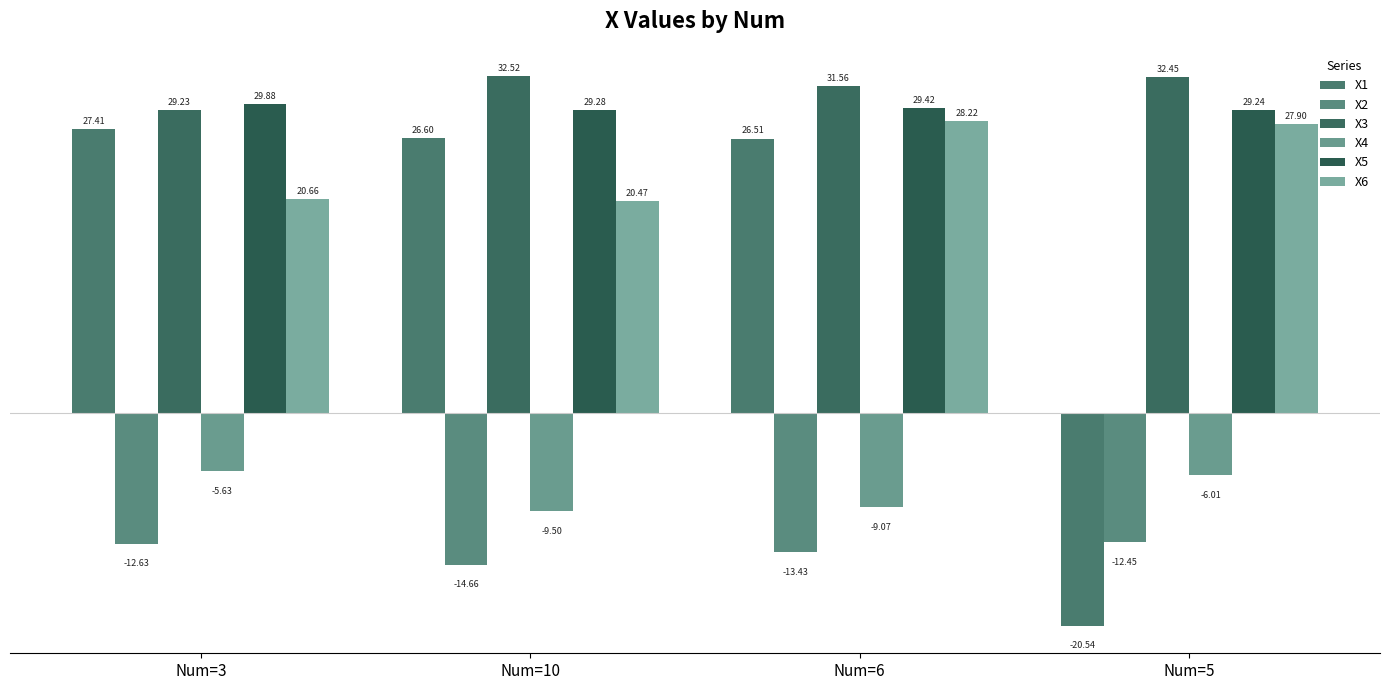

True or false: X5 has a value of 45.2 at Num=5.

False